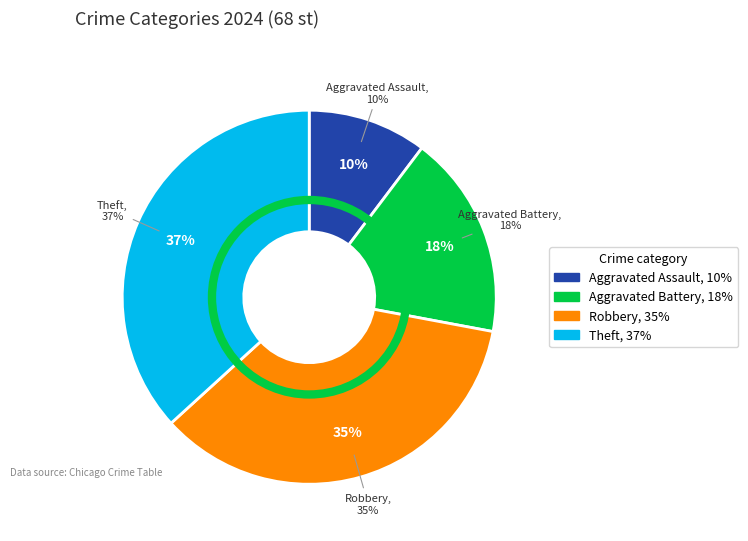

Which category has the smallest portion of the pie?

Aggravated Assault